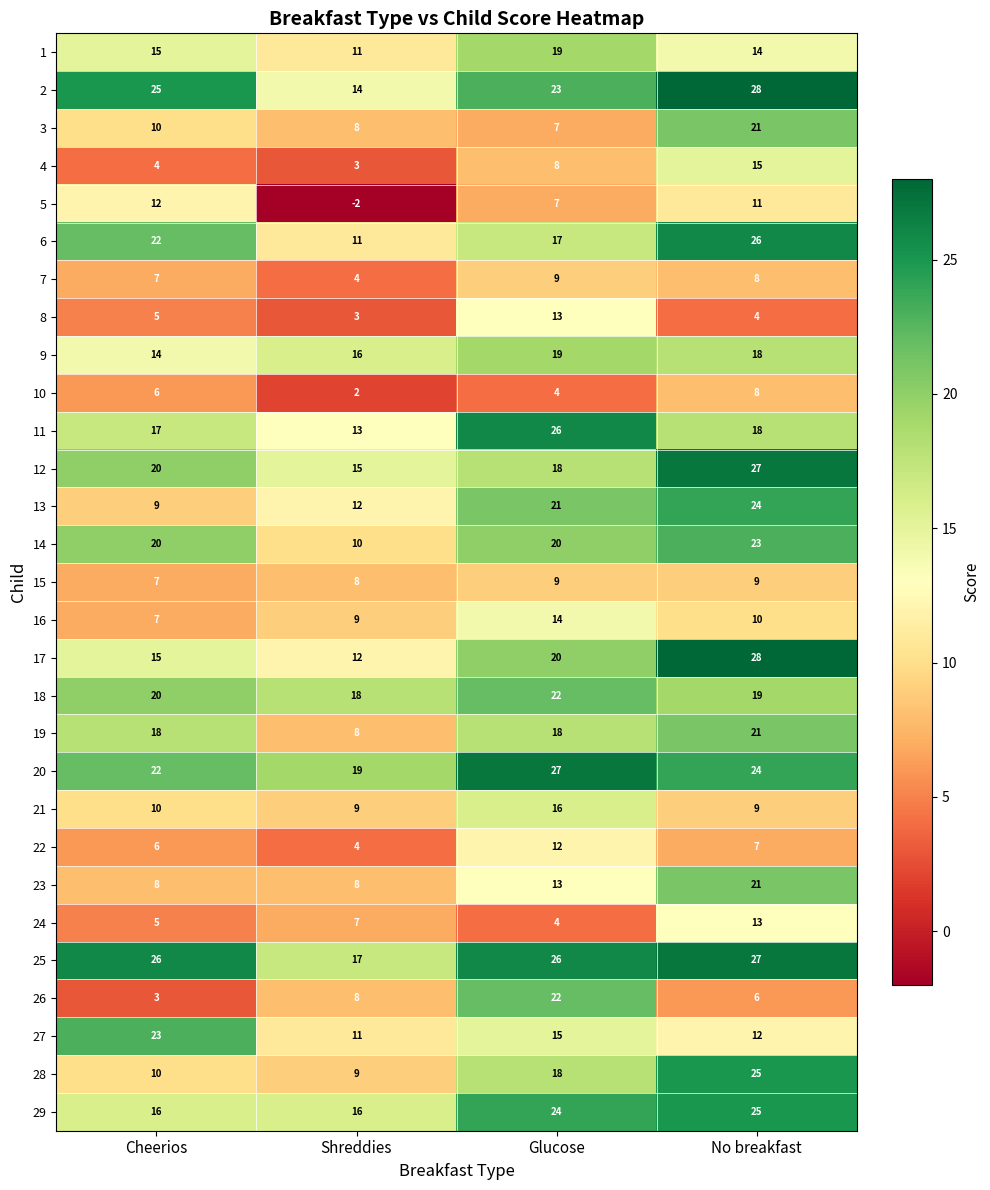

List the labels in order of 10 value, largest first.

No breakfast, Cheerios, Glucose, Shreddies